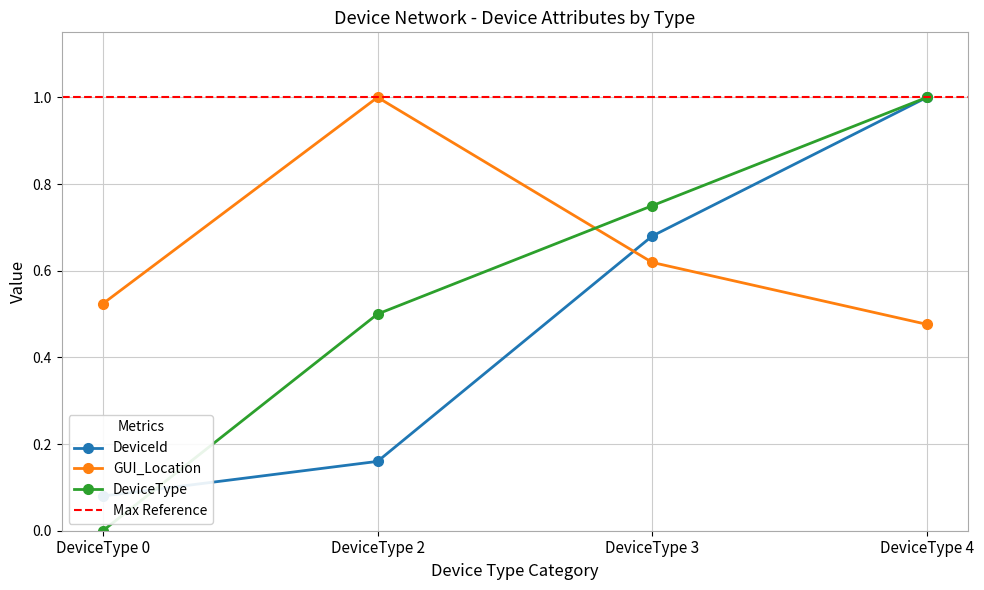

Rank the categories by GUI_Location value from highest to lowest.

DeviceType 2, DeviceType 3, DeviceType 0, DeviceType 4